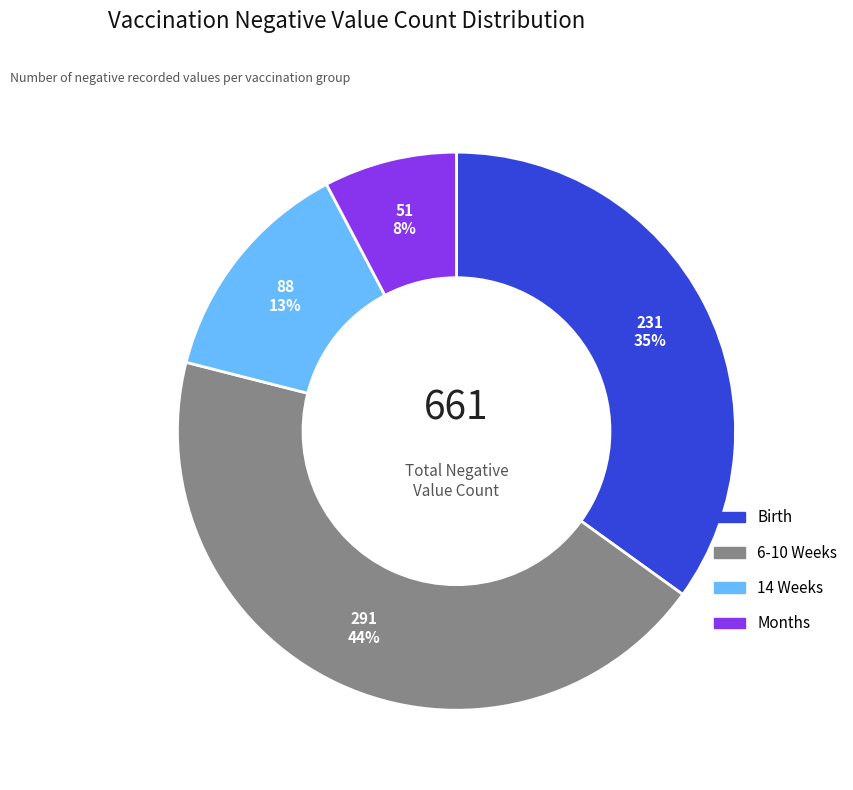

To the nearest percent, what is the average slice percentage?

25%